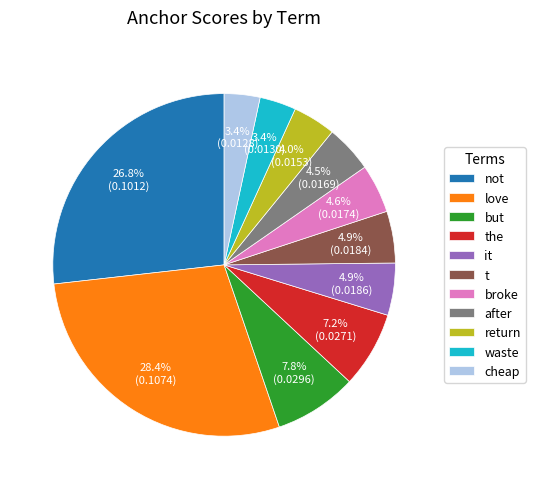

What portion of the pie excludes love?

71.6%